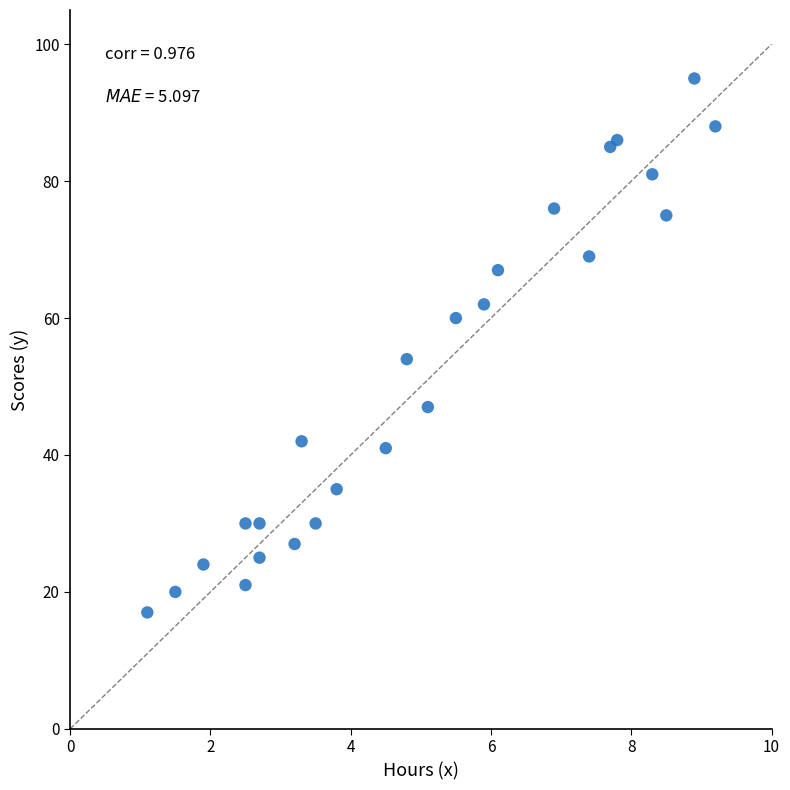

What Y value in the scatter plot is closest to 56?

54